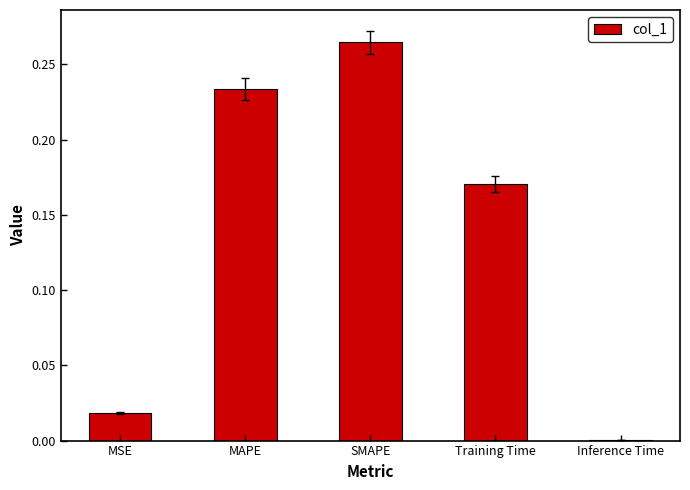

How many categories are shown in the chart?

5